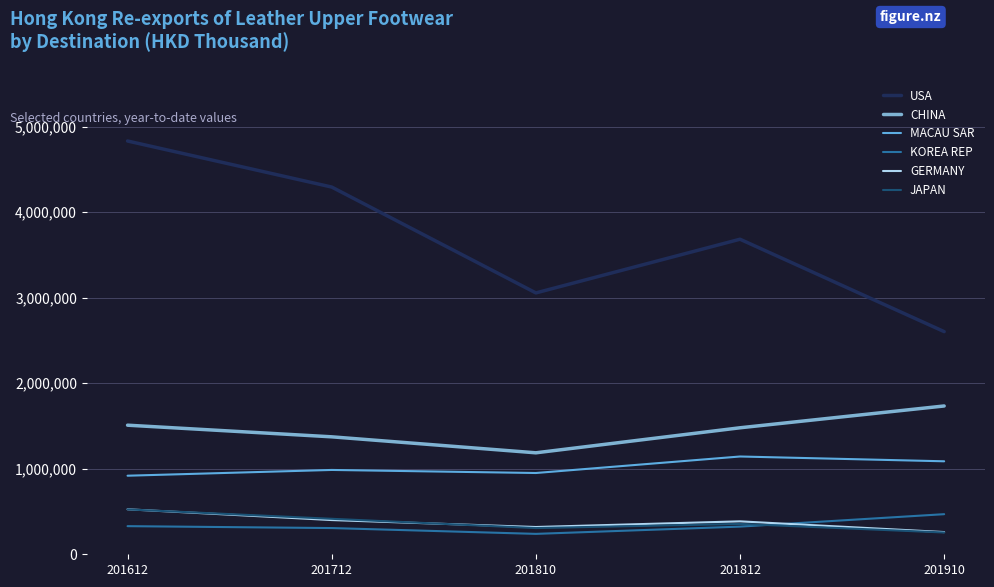

True or false: GERMANY and MACAU SAR intersect in this chart.

False